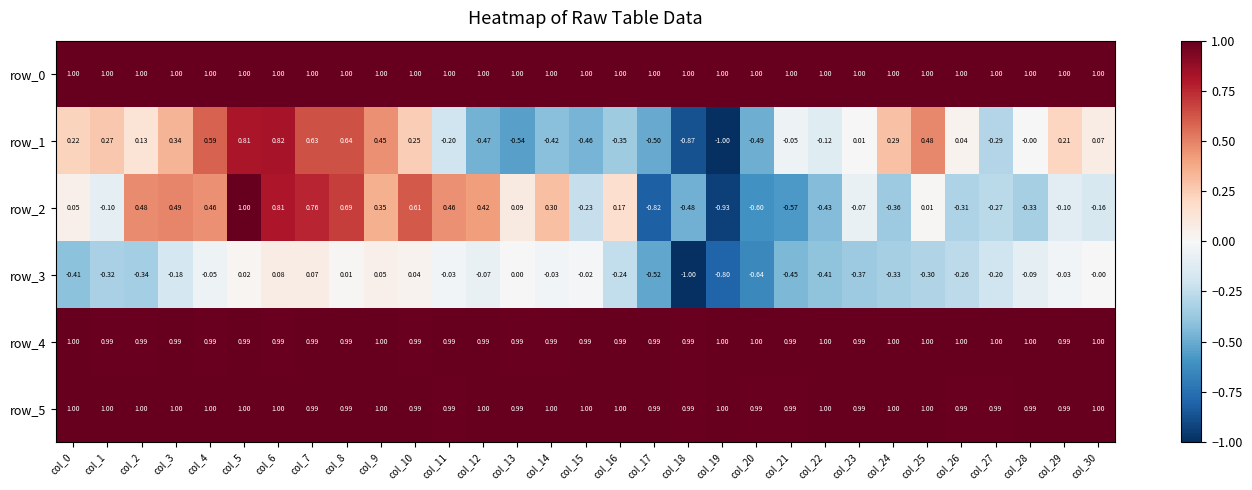

Count the number of data series in this chart.

6